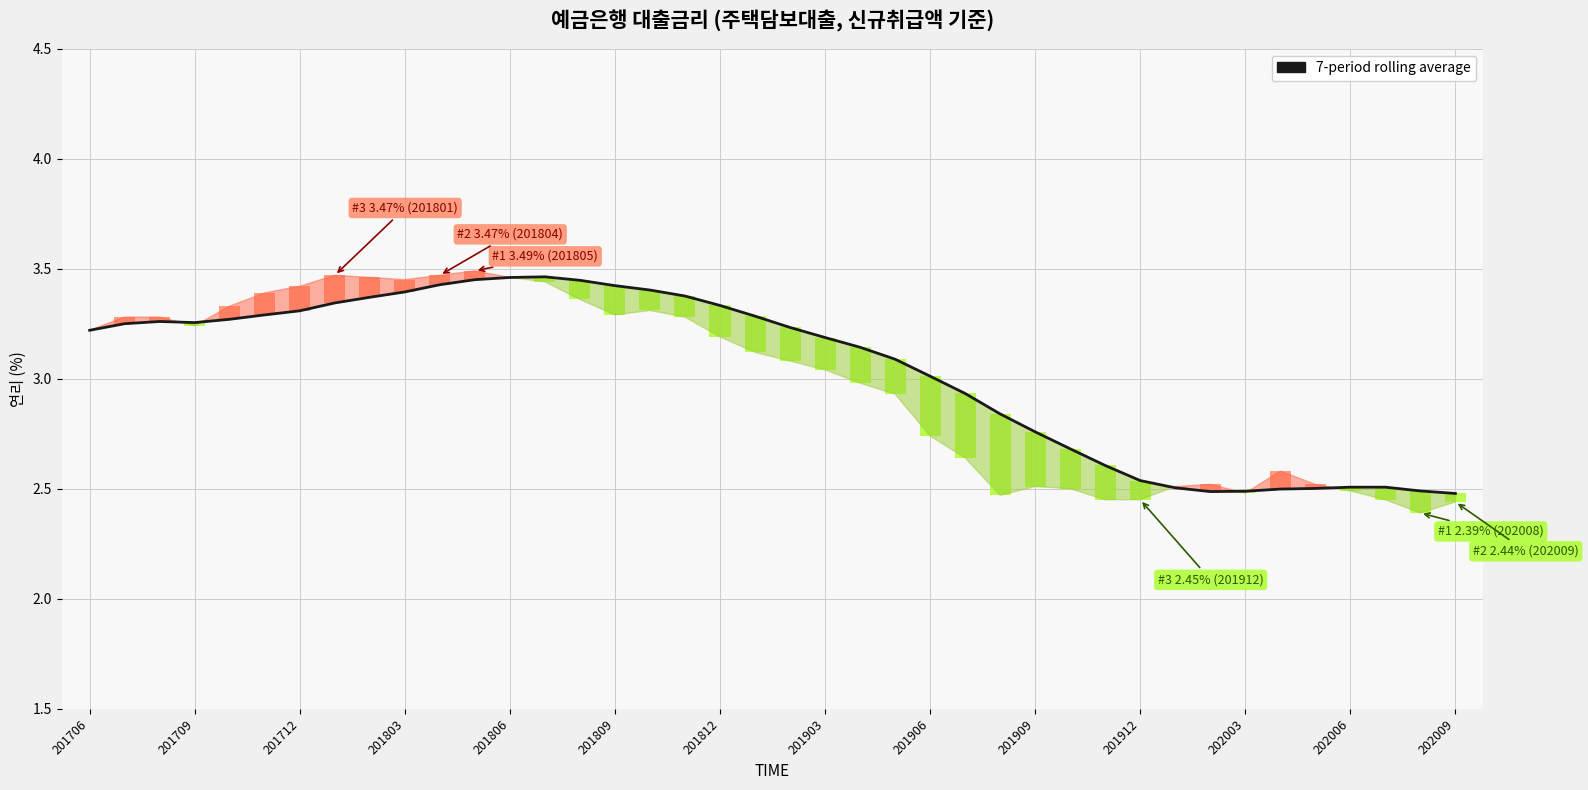

What is the difference between the maximum and minimum values?

1.0